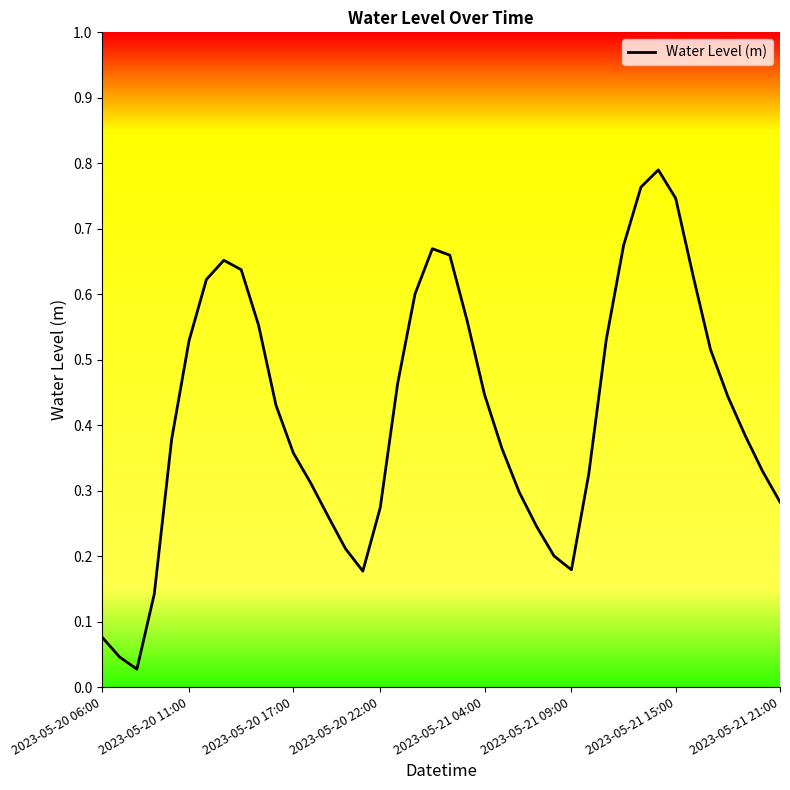

What is the maximum value shown in the chart?

0.8